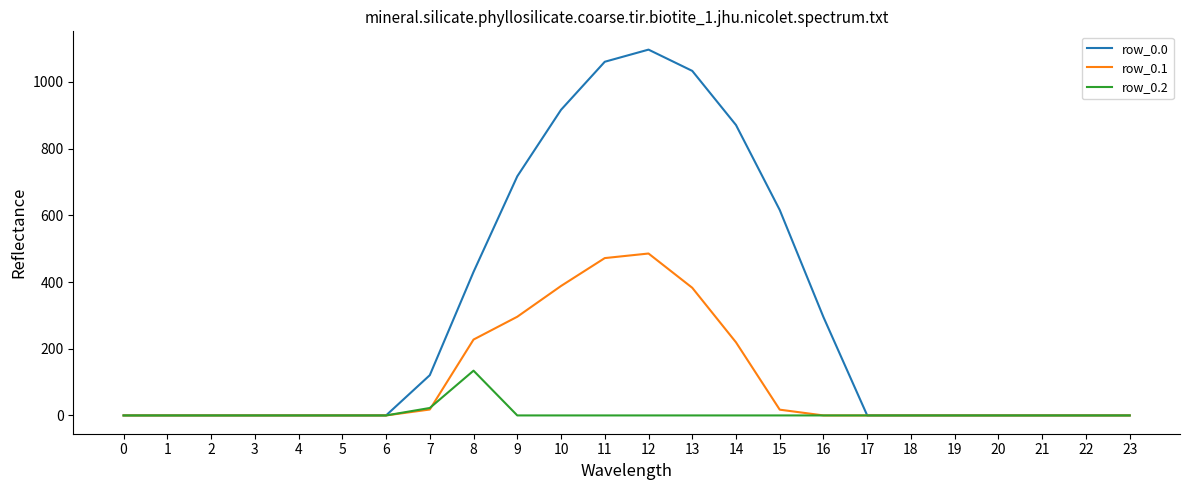

Rank the series by their maximum value, from highest to lowest.

row_0.0, row_0.1, row_0.2